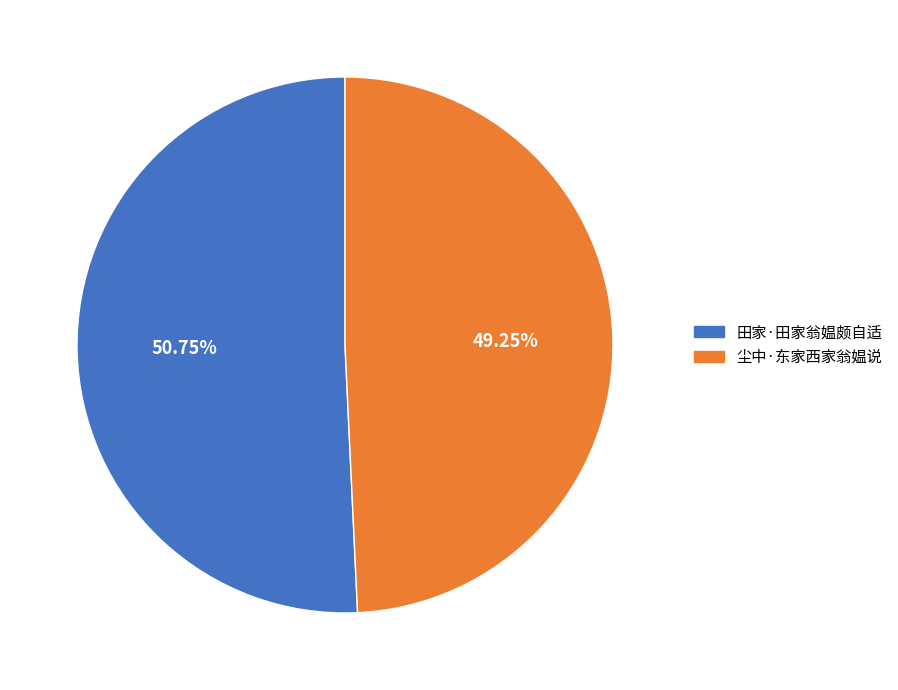

Which slice is the smallest?

尘中·东家西家翁媪说